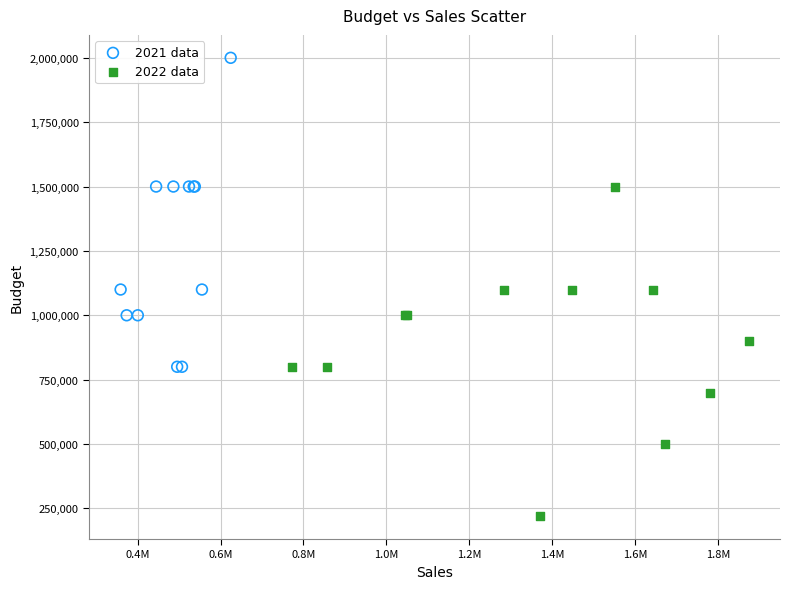

Which series contains the lowest Y value?

2022 data